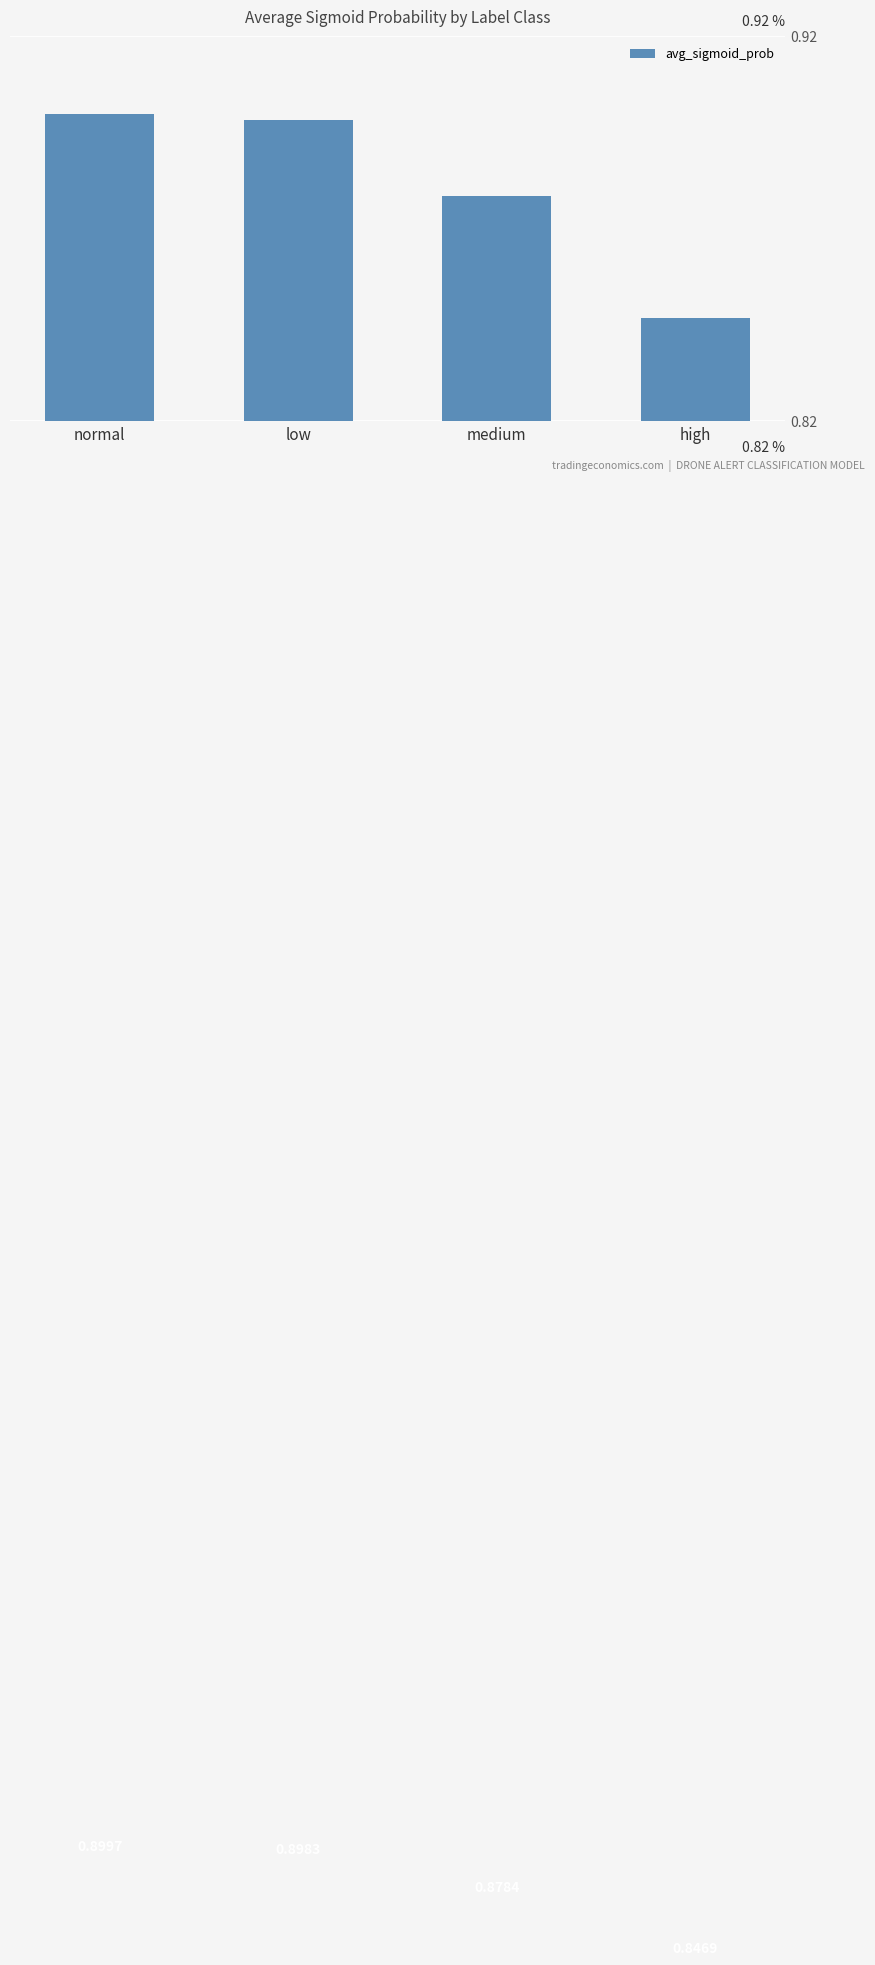

How many data points does each series have?

4